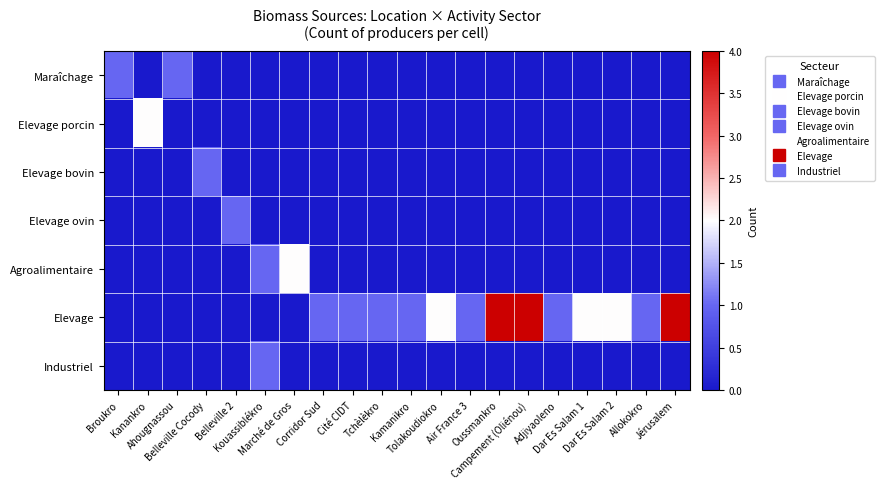

What is the difference between the highest and lowest values at Tchèlèkro?

1